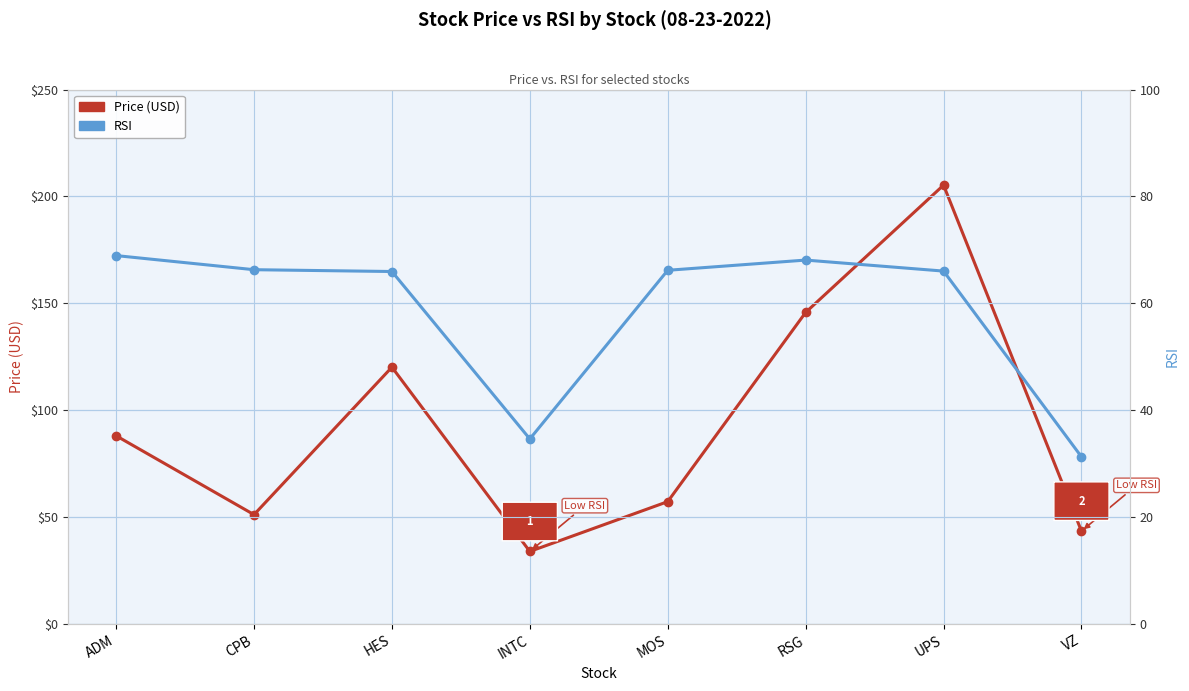

What is the difference between the second highest and minimum values in the RSI series?

36.8